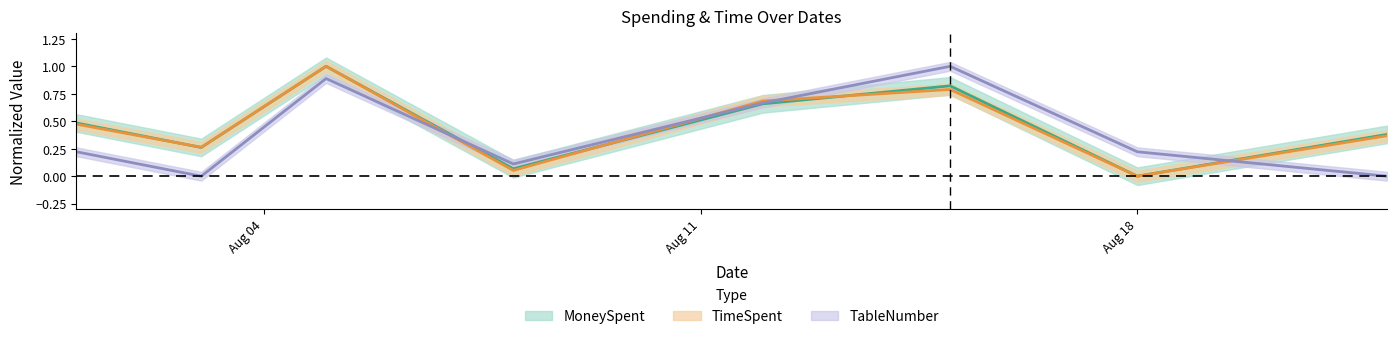

Is it true that TableNumber equals 0.2 at Aug 18?

True